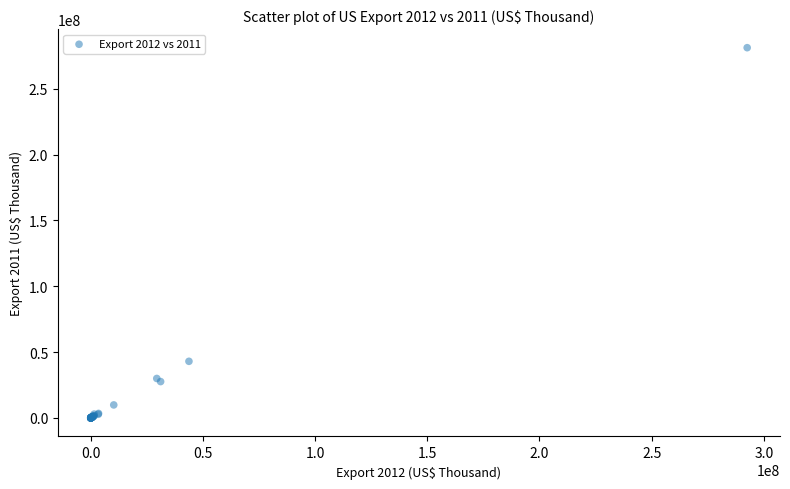

What Y value in the scatter plot is closest to 140619690?

43018839.0